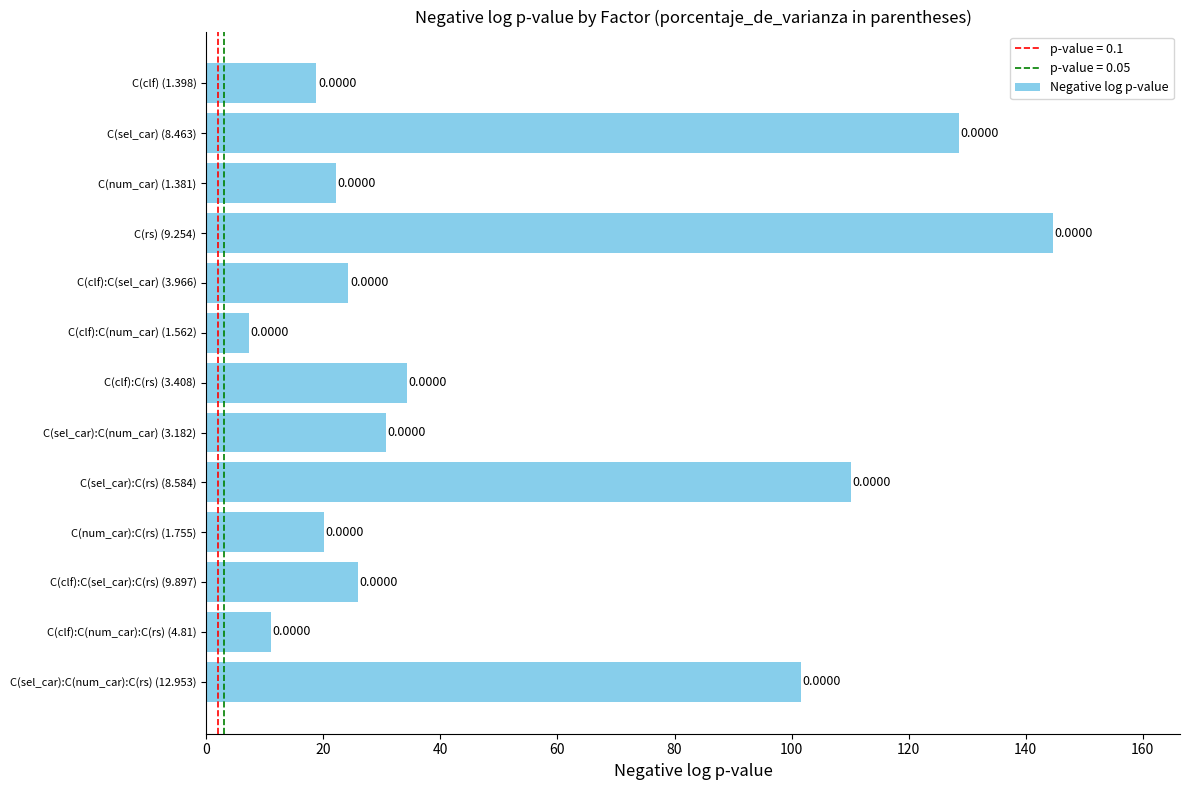

How many bars are there in total?

13